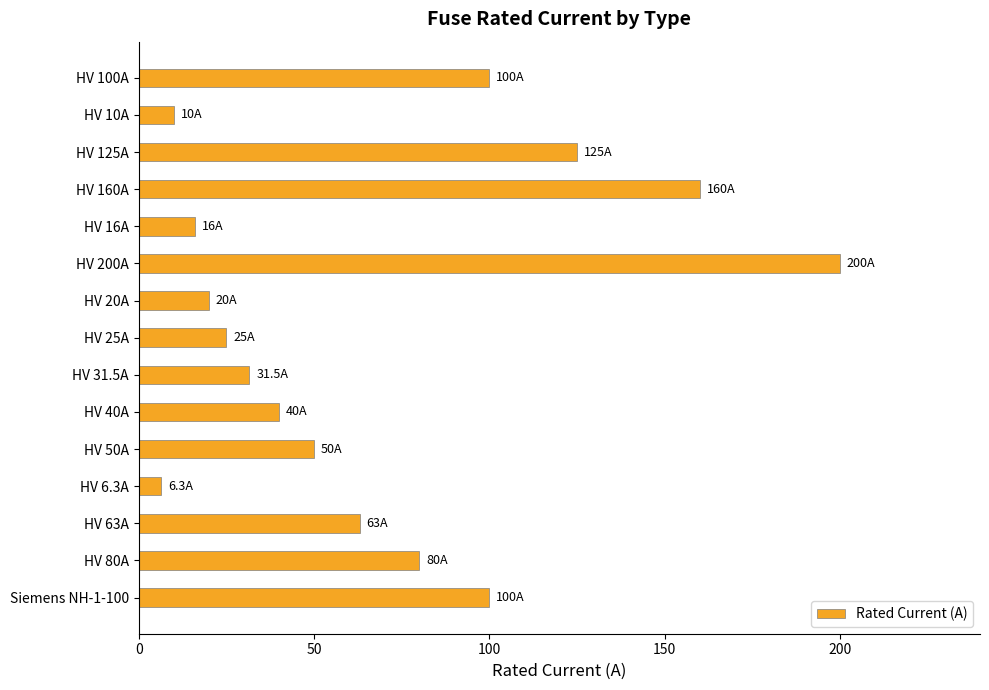

Which has a higher value, HV 160A or HV 125A?

HV 160A